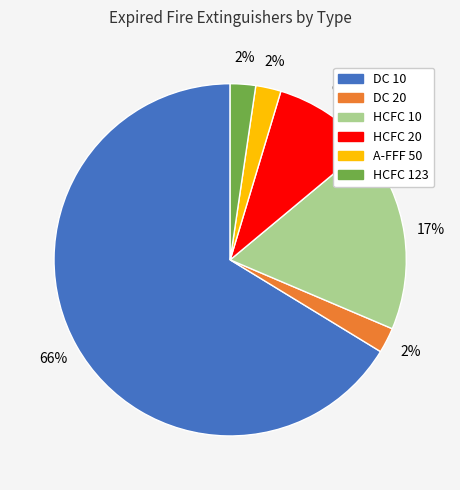

To the nearest percent, what is the average slice percentage?

17%